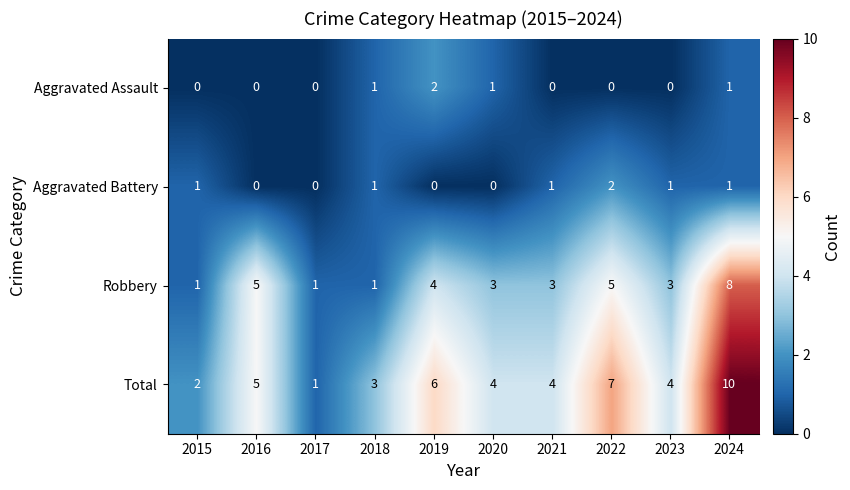

At which label does Robbery reach its peak?

2024